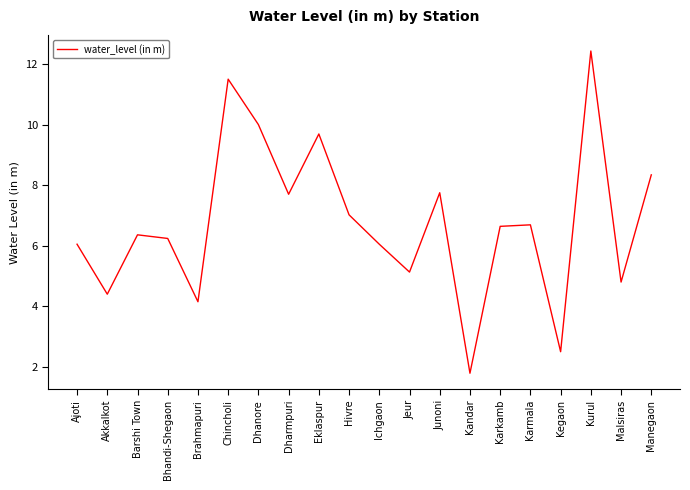

What is the smallest value displayed?

1.8